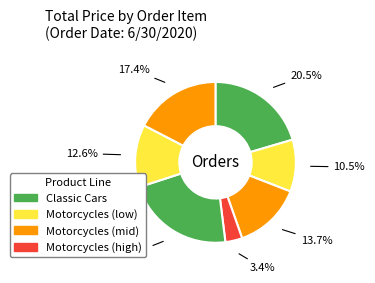

How many slices are in this pie chart?

7